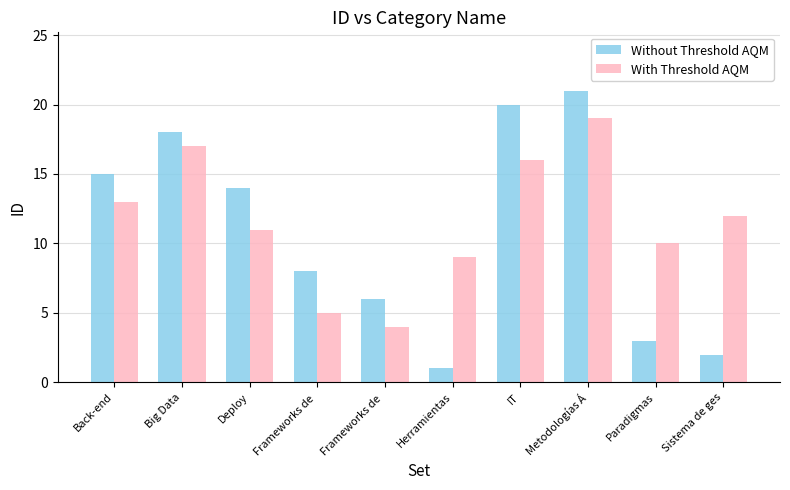

Is the value of With Threshold AQM at Herramientas greater than the value of Without Threshold AQM at Deploy?

No